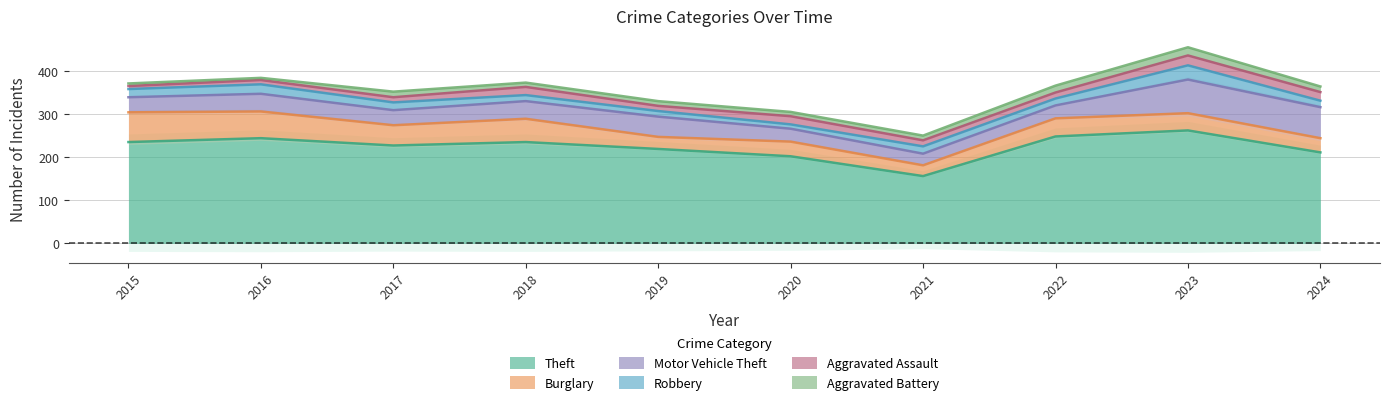

True or false: Theft and Robbery intersect in this chart.

False